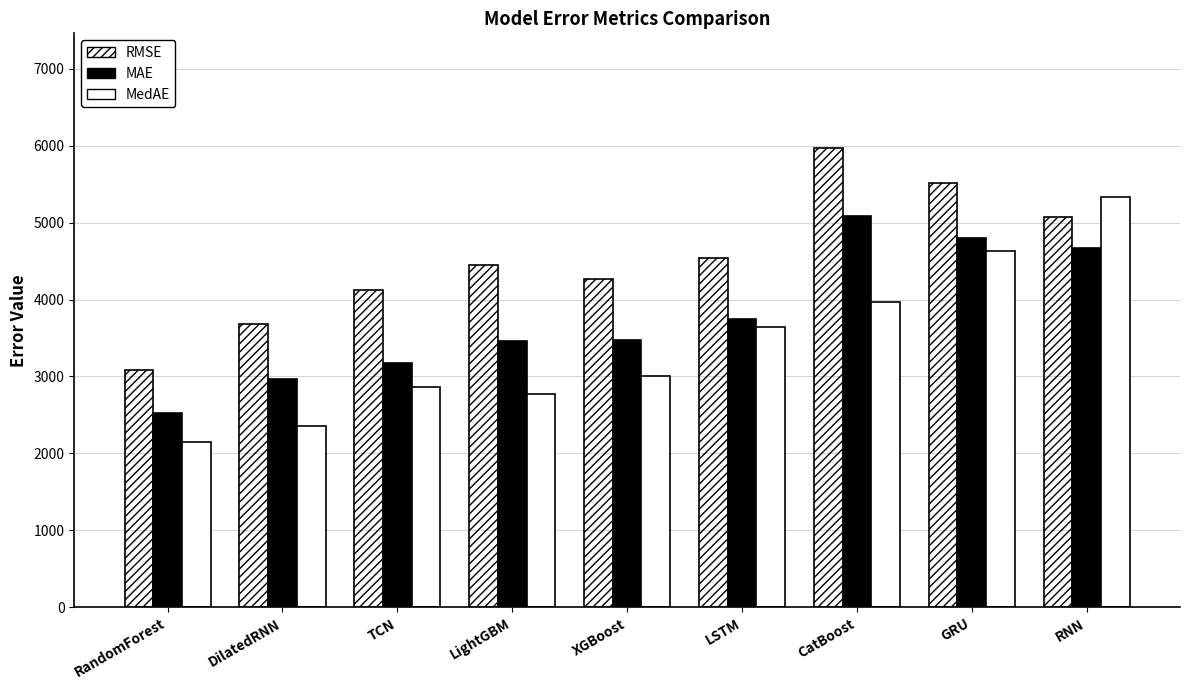

What position from the right is GRU?

2